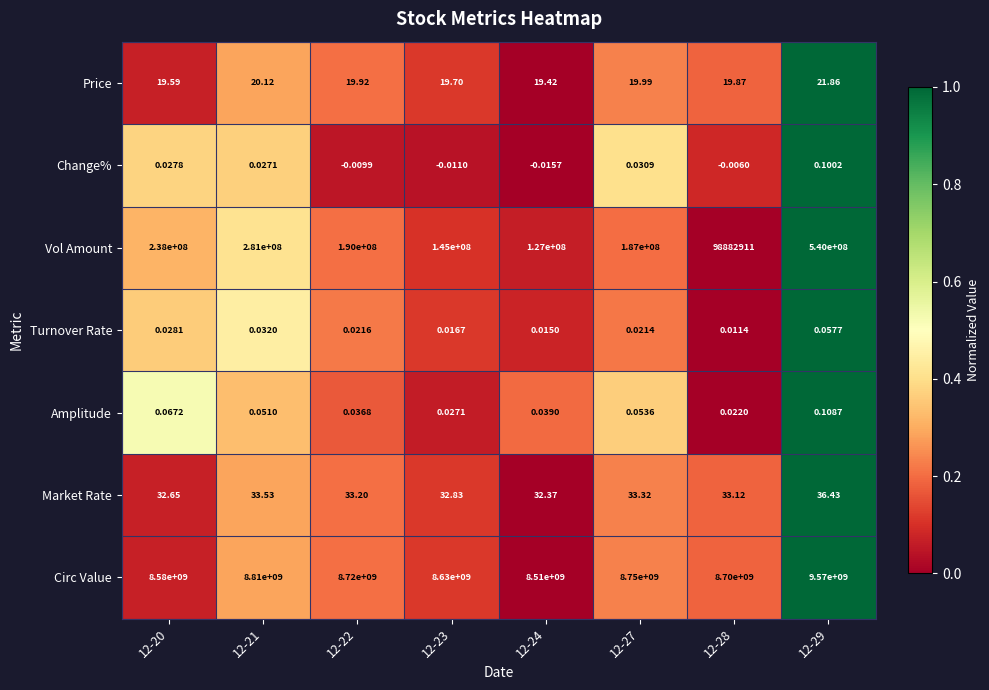

At how many categories does at least one series exceed 0?

8